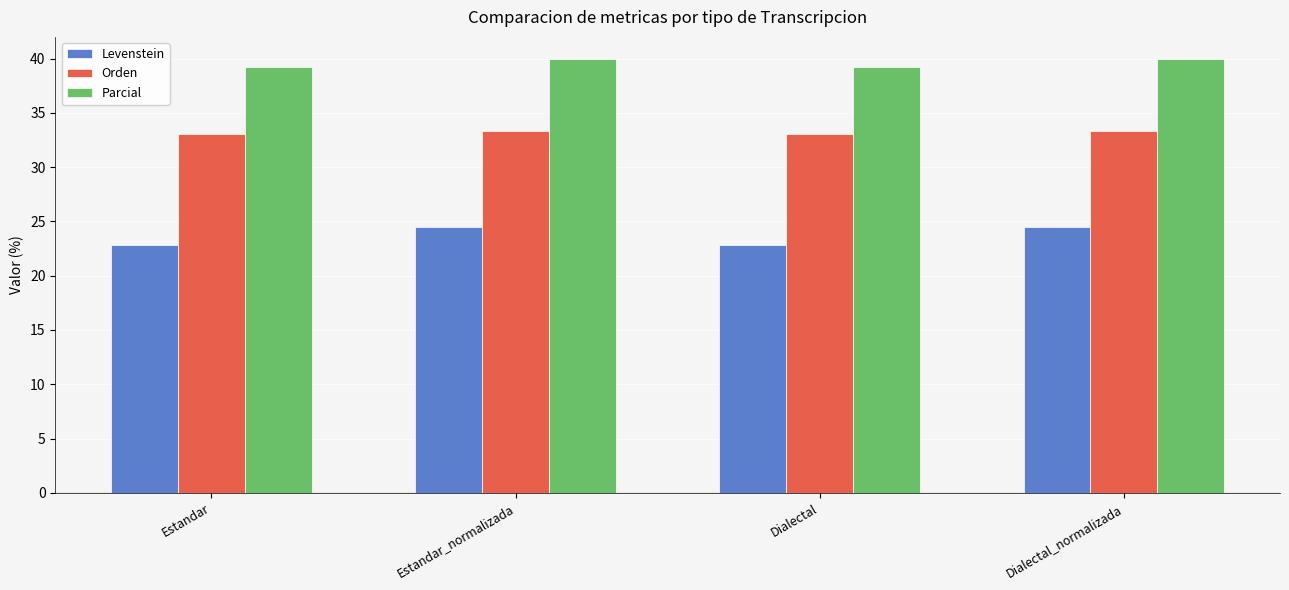

Reading right to left, what are all the values shown in this chart?

Levenstein: 24.4	22.8	24.4	22.8
Orden: 33.3	33.1	33.3	33.1
Parcial: 40.0	39.2	40.0	39.2